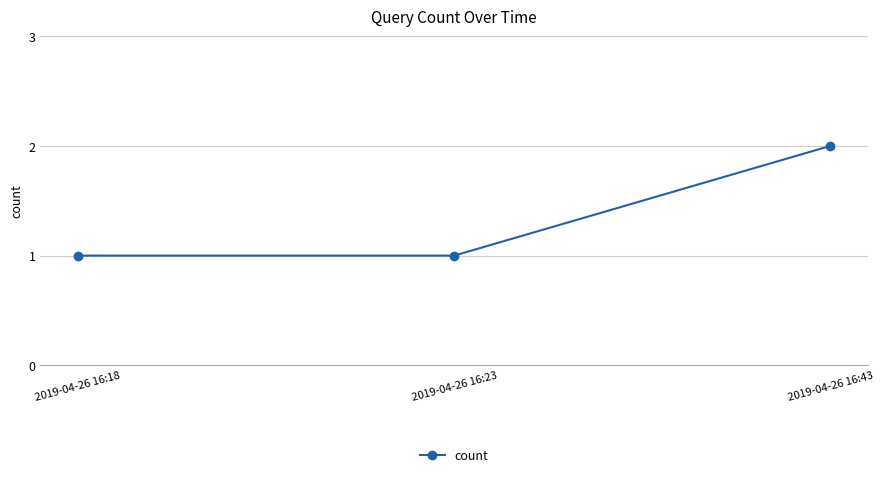

Is this an area chart (filled region under the line)?

No